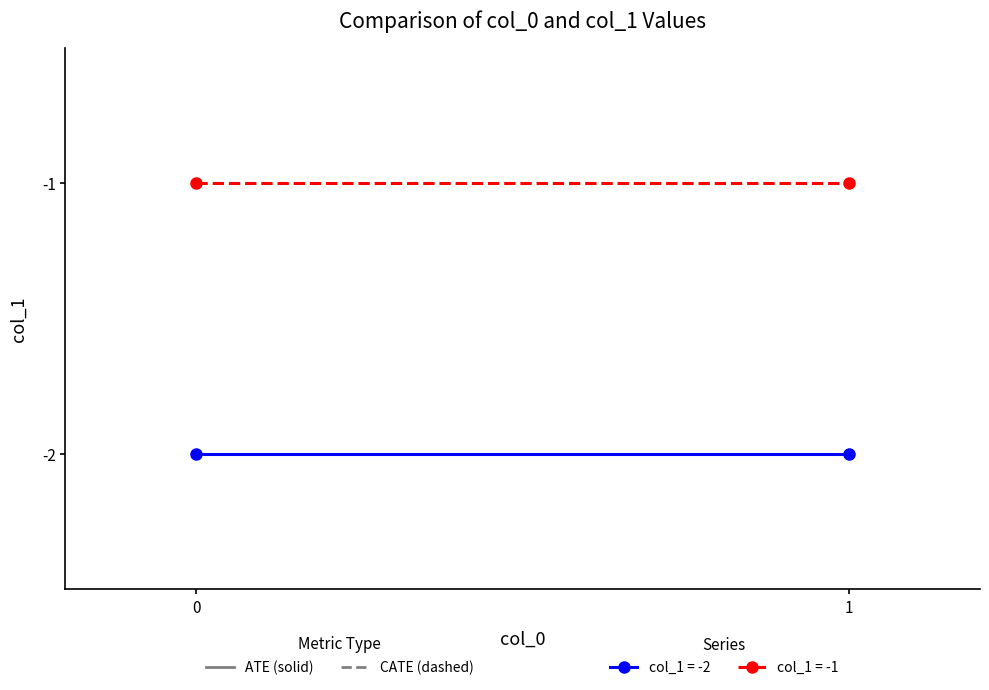

What is the value of the col_0=1 point at the 2nd from the left?

-1